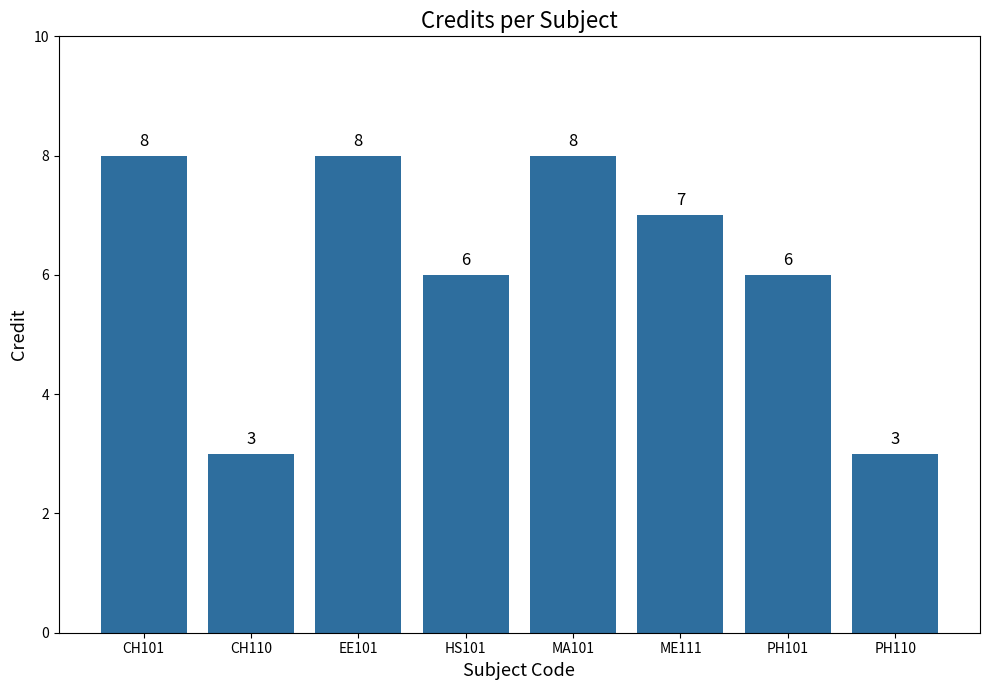

Is it true that the value at ME111 is 11?

False